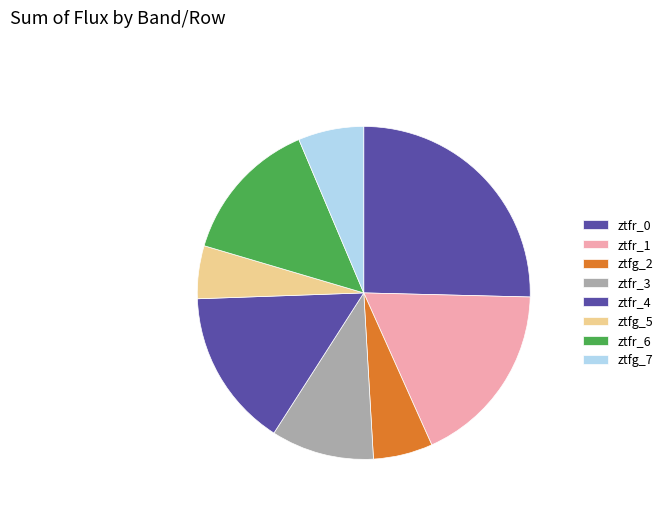

Rank the categories by value from highest to lowest.

ztfr_0, ztfr_1, ztfr_4, ztfr_6, ztfr_3, ztfg_7, ztfg_2, ztfg_5